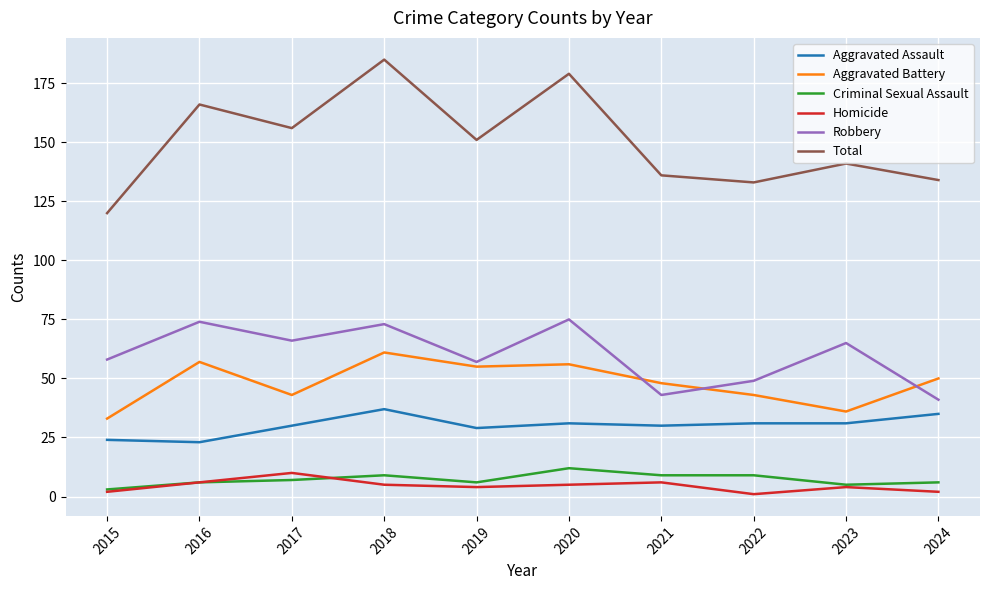

What is the maximum value for Homicide?

10